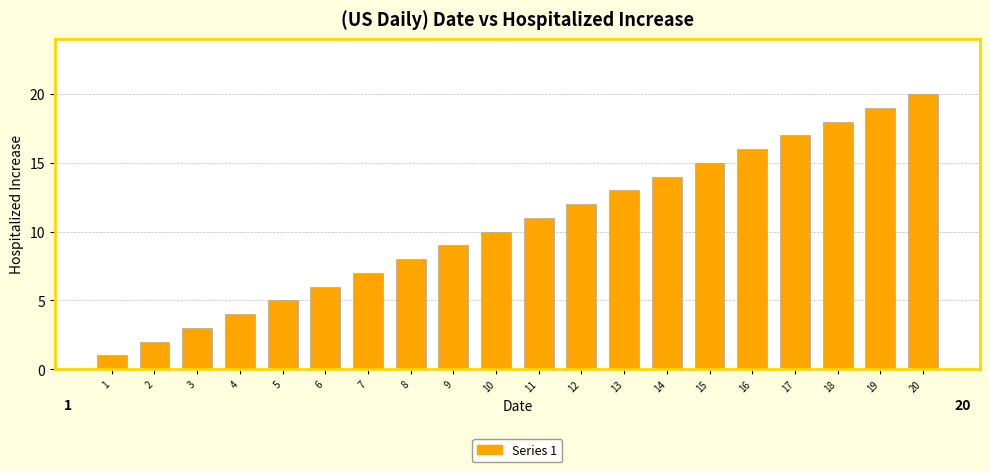

Which label corresponds to the largest value in the chart?

20